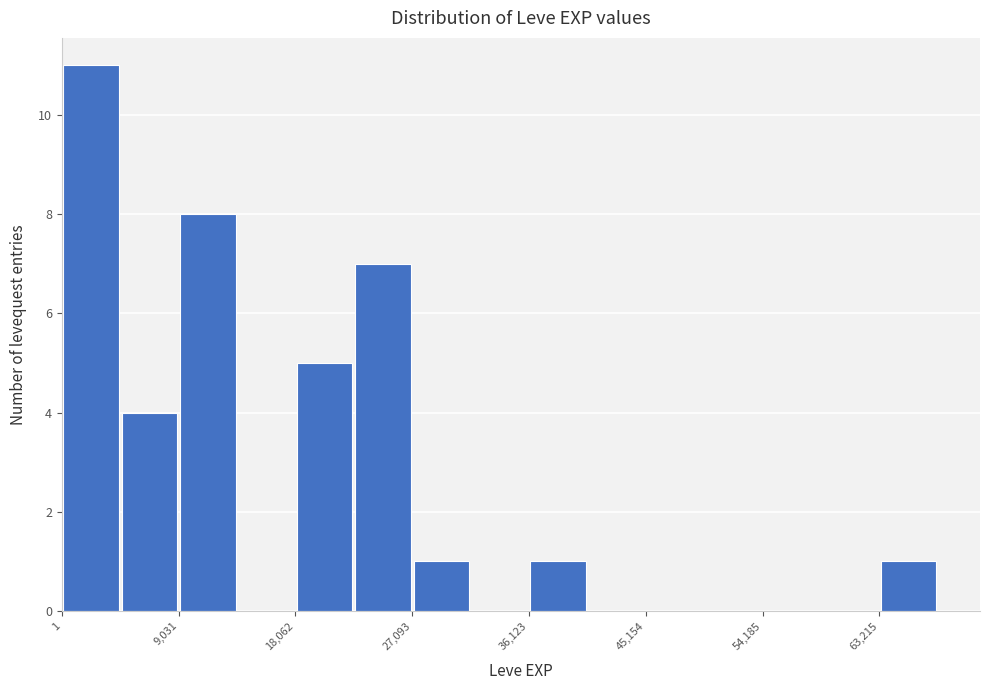

What is the height of the bar covering 5000 to 9000 on the x-axis? Neither the bar edges nor the heights are printed on the chart, so give them approximately, as read against the axes.

4